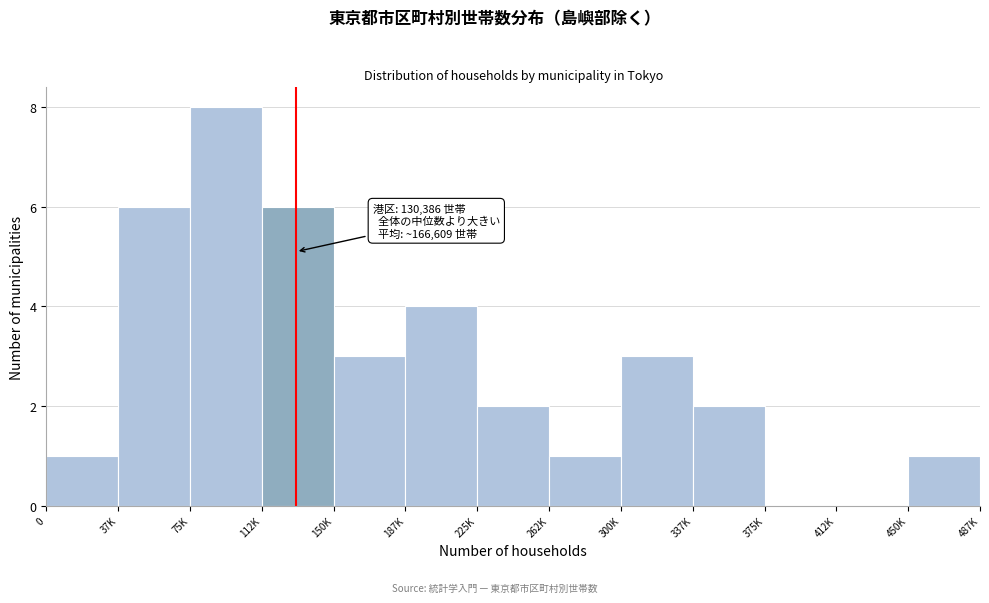

Reading left to right, what are all the values shown in this chart?

0=1	37K=6	75K=8	112K=6	150K=3	187K=4	225K=2	262K=1	300K=3	337K=2	375K=0	412K=0	450K=1